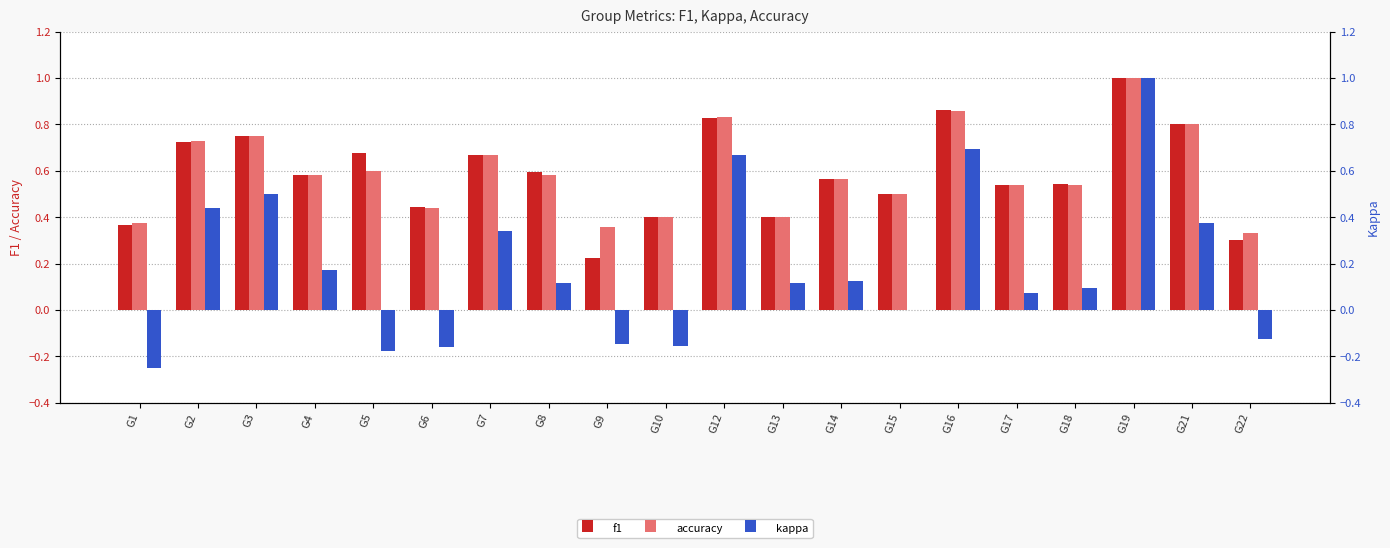

What is the spread (max minus min) of values at G17?

0.5